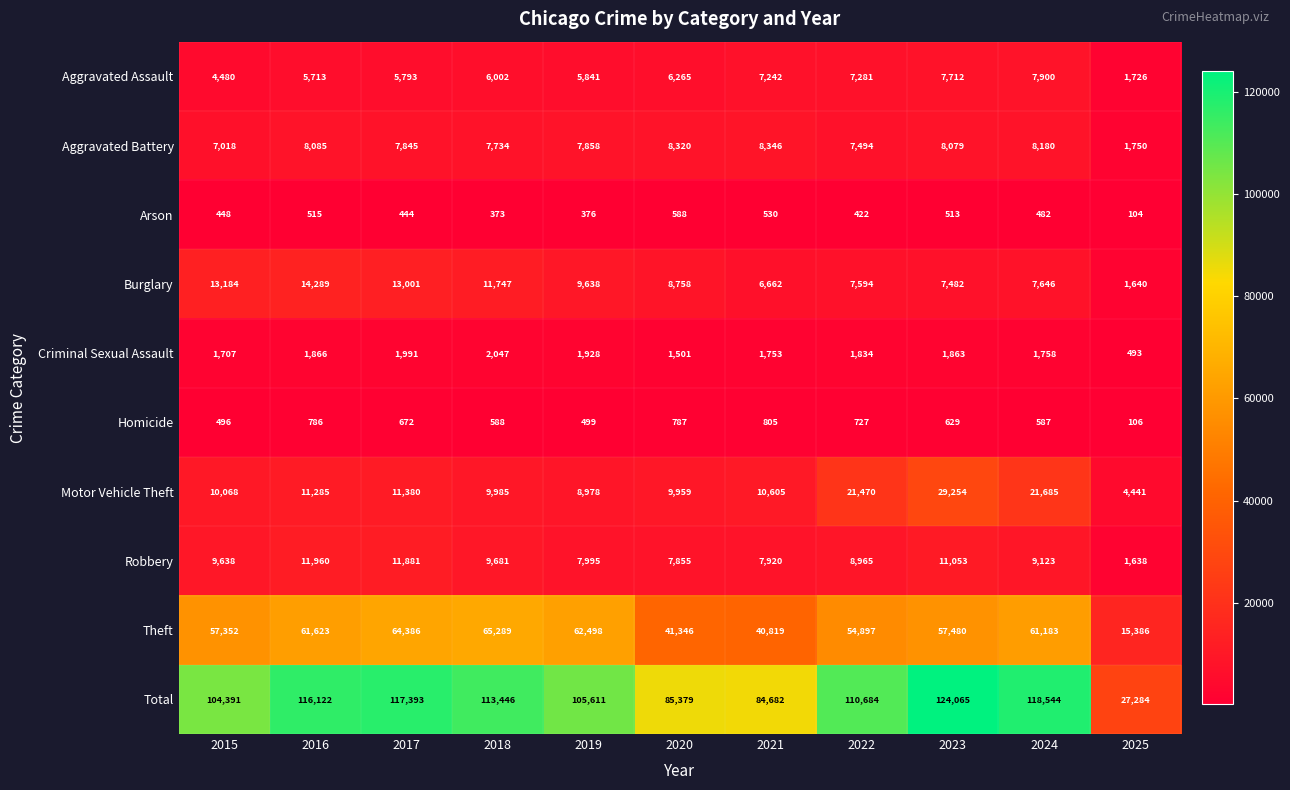

What is the lowest value of the Homicide series?

106